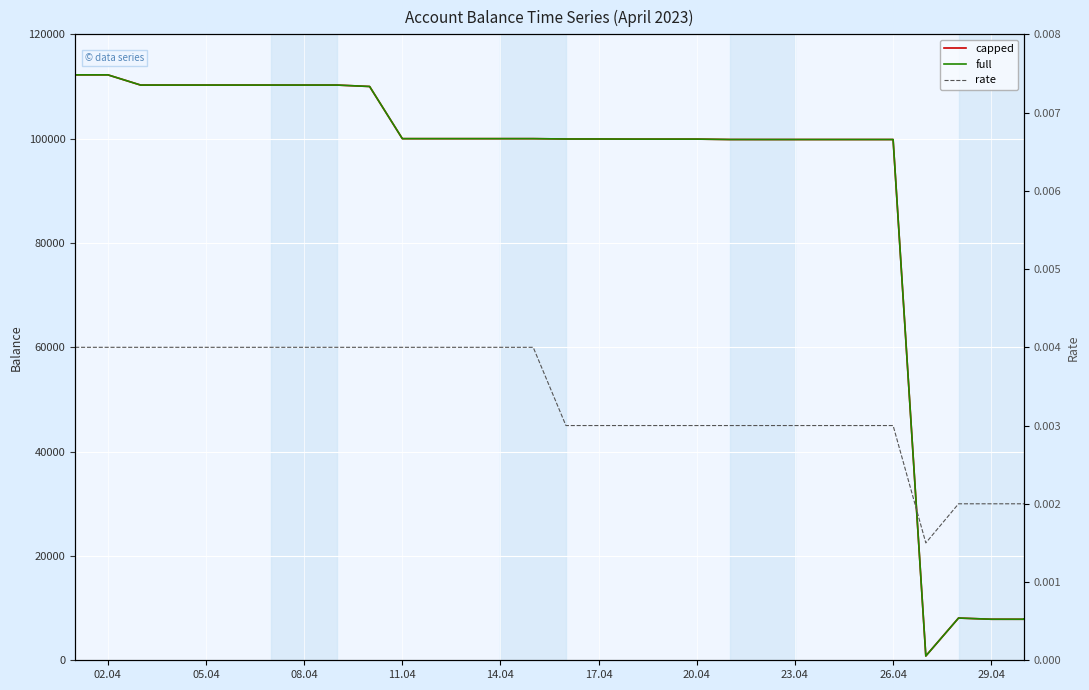

How many distinct data groups are displayed?

3